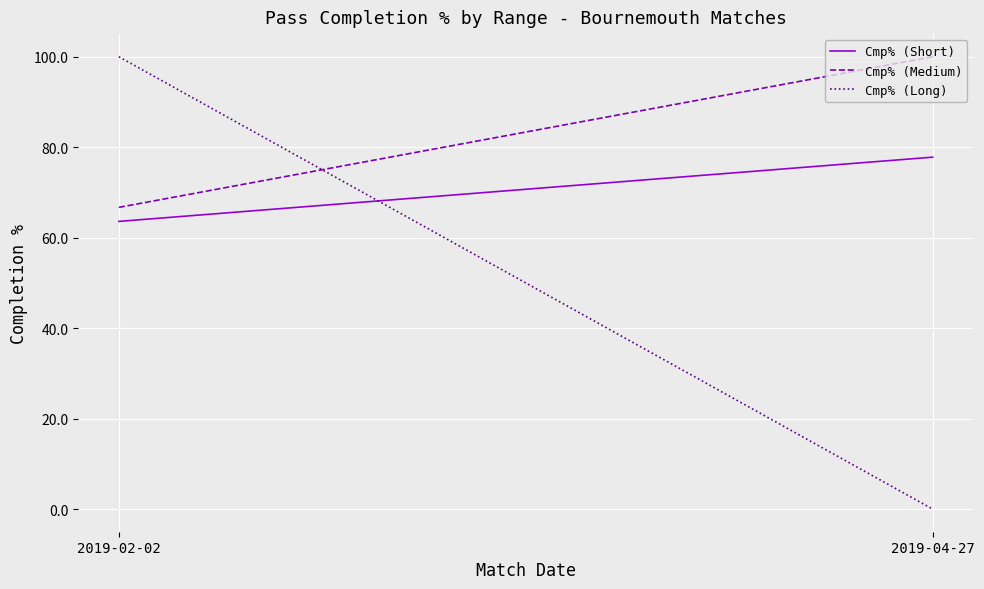

Which series has the largest total across all categories?

Cmp% (Medium)